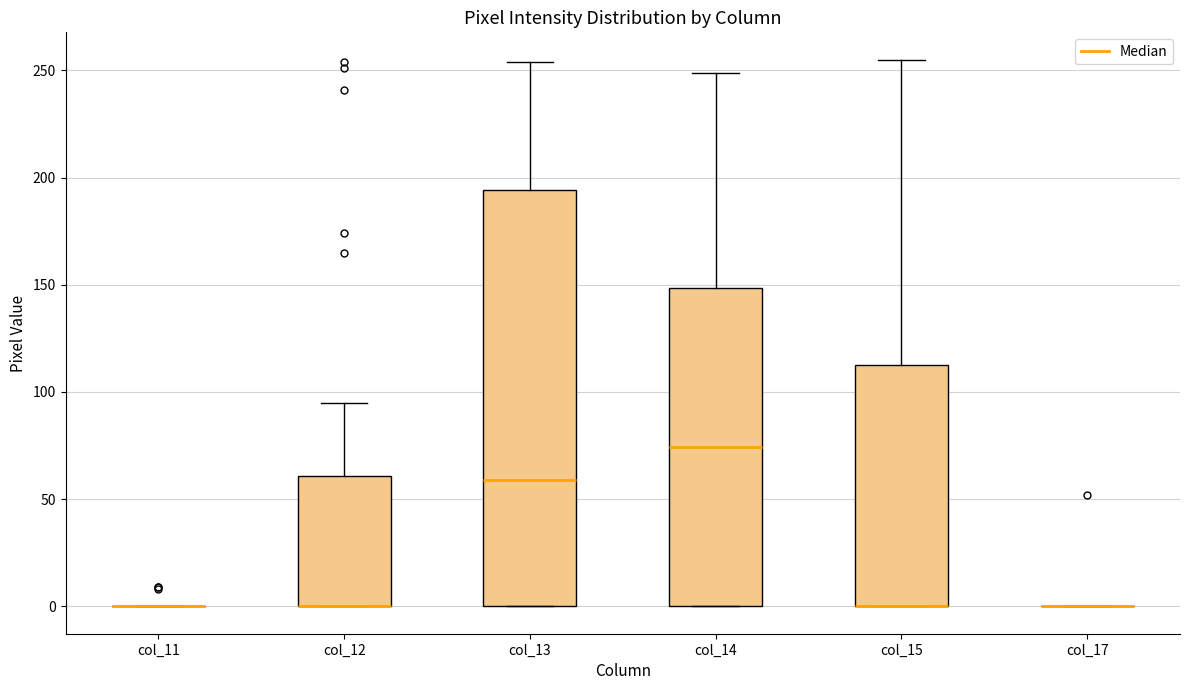

Which box is the tallest, from its lower edge to its upper edge?

col_13